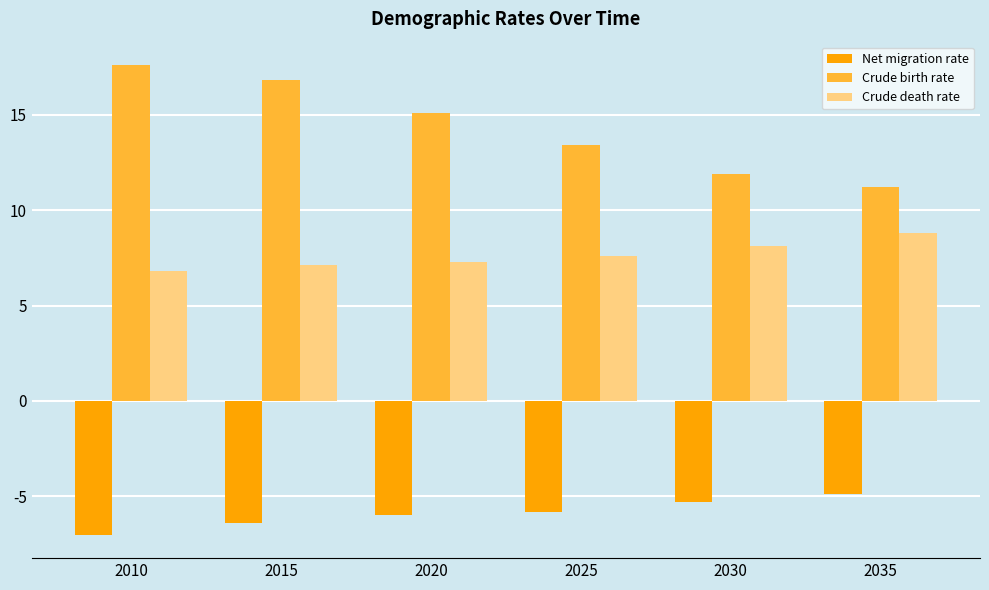

Does the chart contain any negative values?

Yes